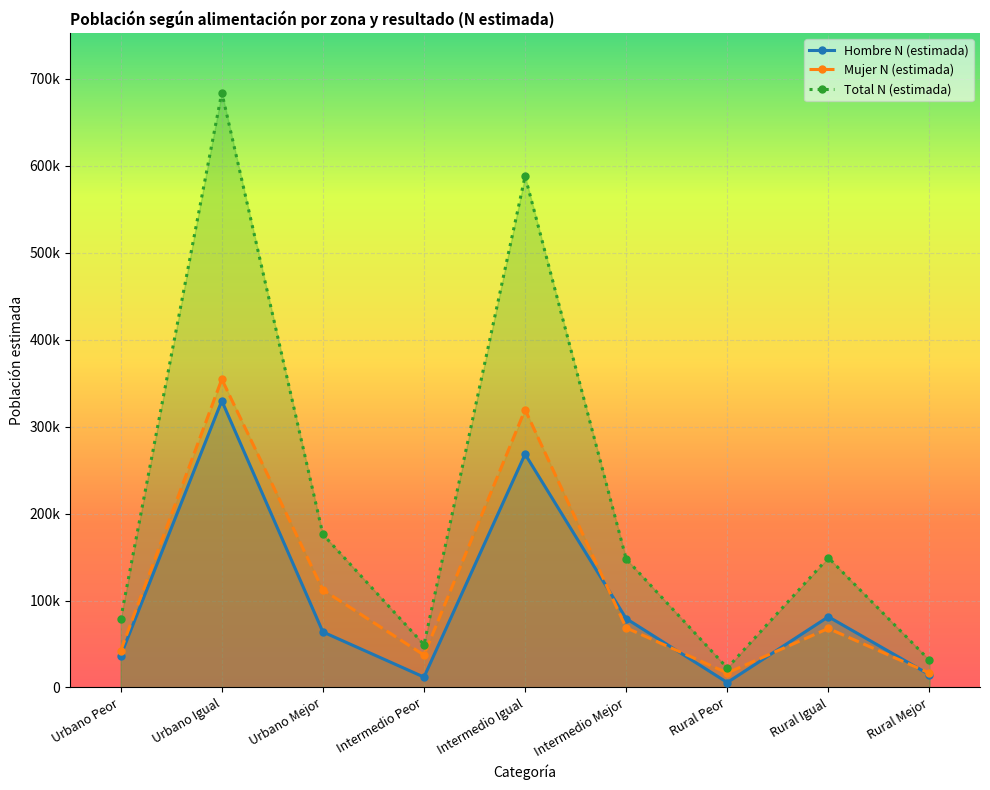

True or false: Hombre N (estimada) has a value of 106215 at Urbano Igual.

False